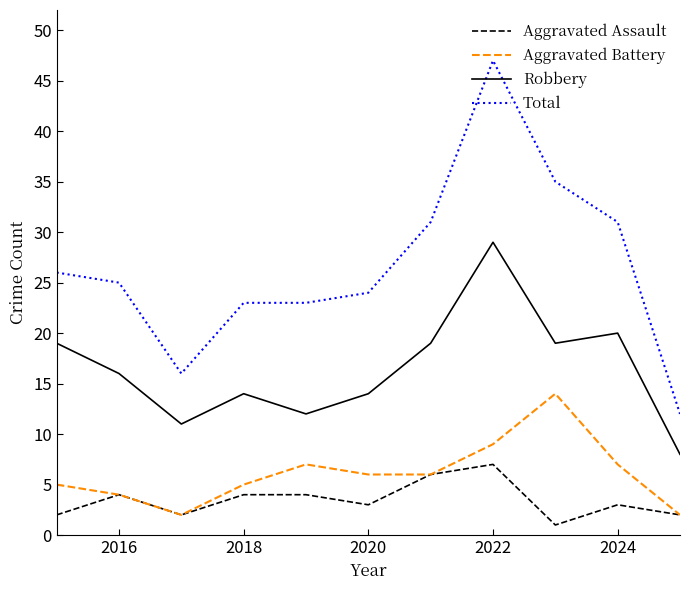

True or false: Total and Aggravated Assault cross at least once.

False